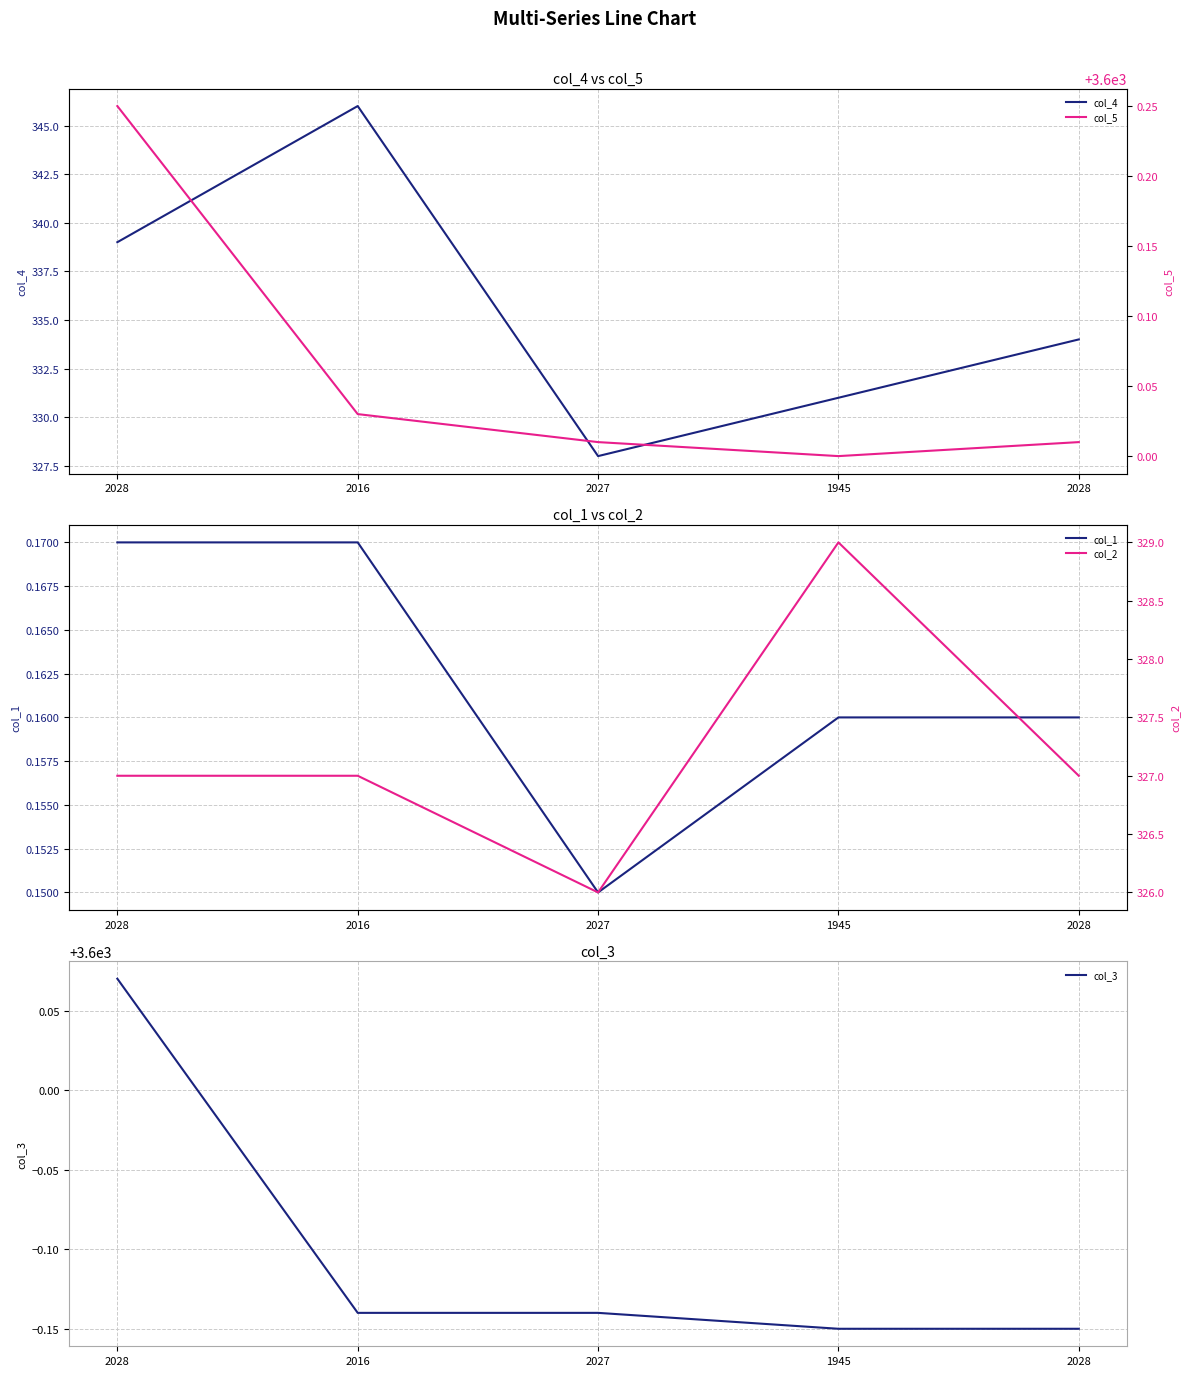

What is the maximum value for col_5?

3600.2